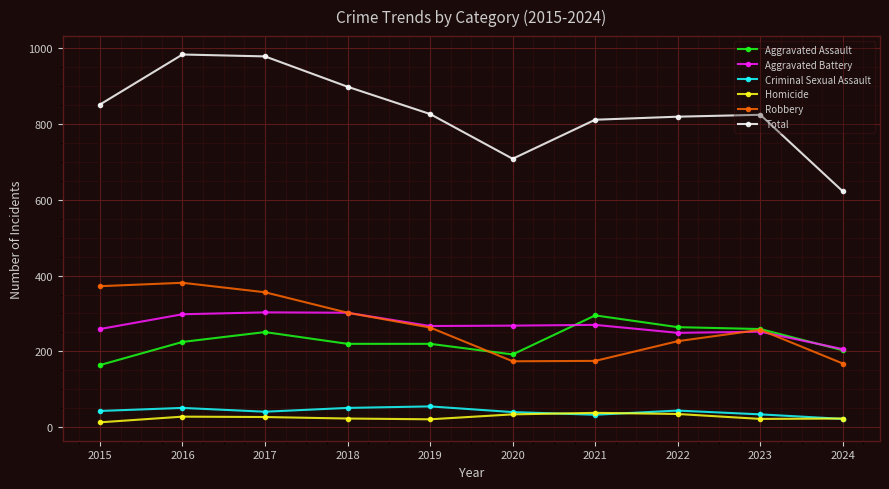

True or false: Robbery has more than 2 points higher than both neighbors.

False